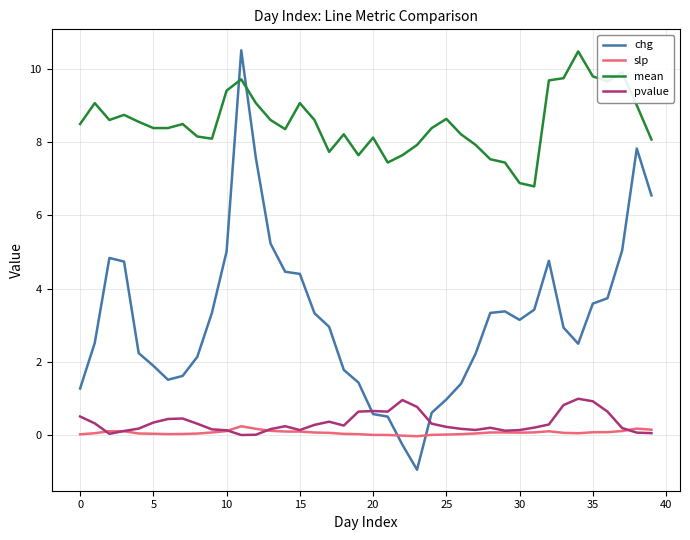

What is the greatest value displayed?

10.5